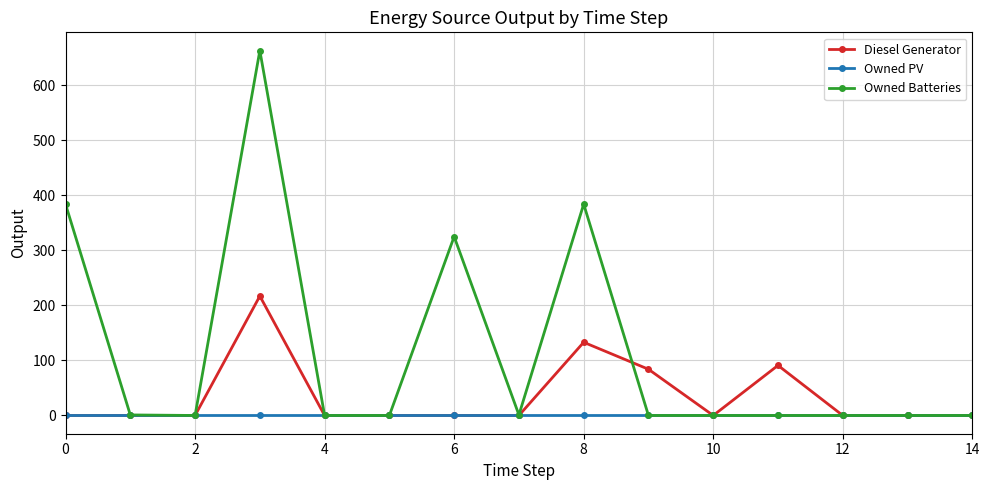

Rank the series by their average value, from lowest to highest.

Owned PV, Diesel Generator, Owned Batteries